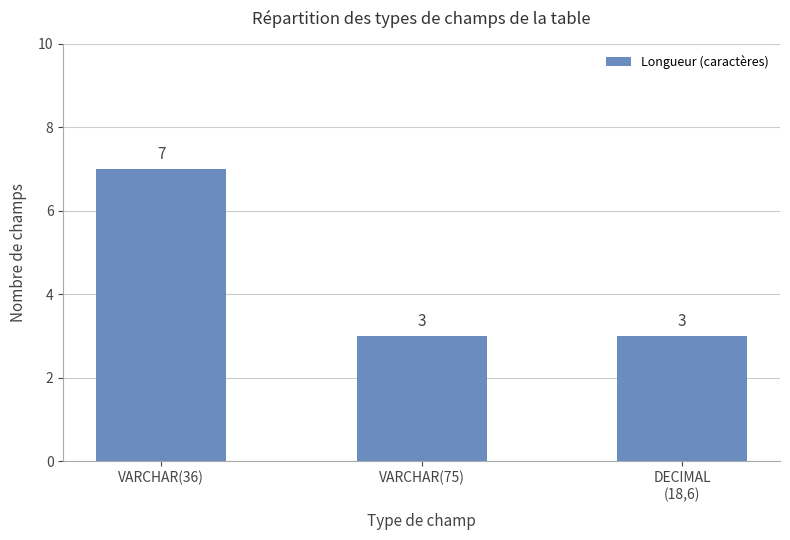

What is the greatest value displayed?

7